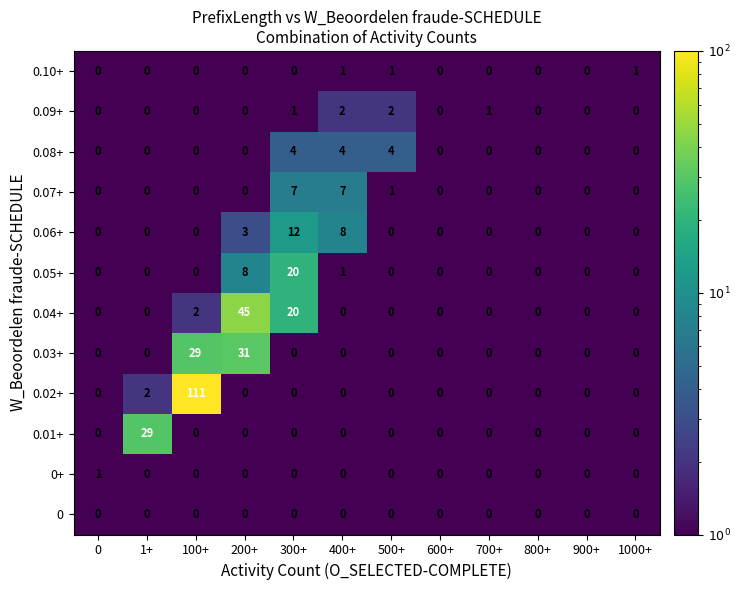

Which series has the largest total across all categories?

0.02+